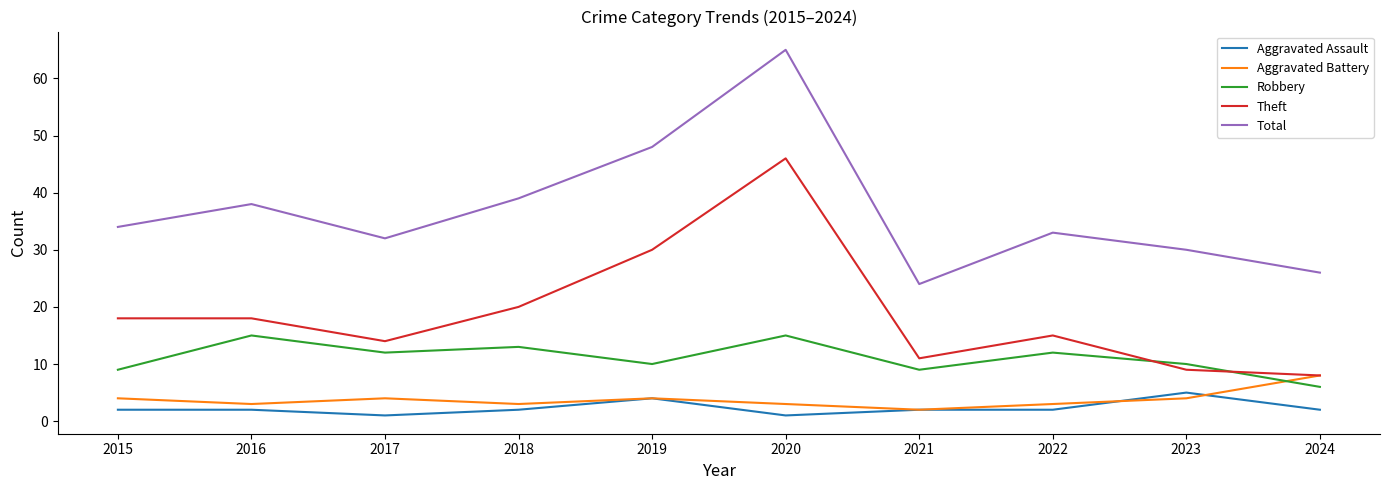

Read the Total value at 2023.

30